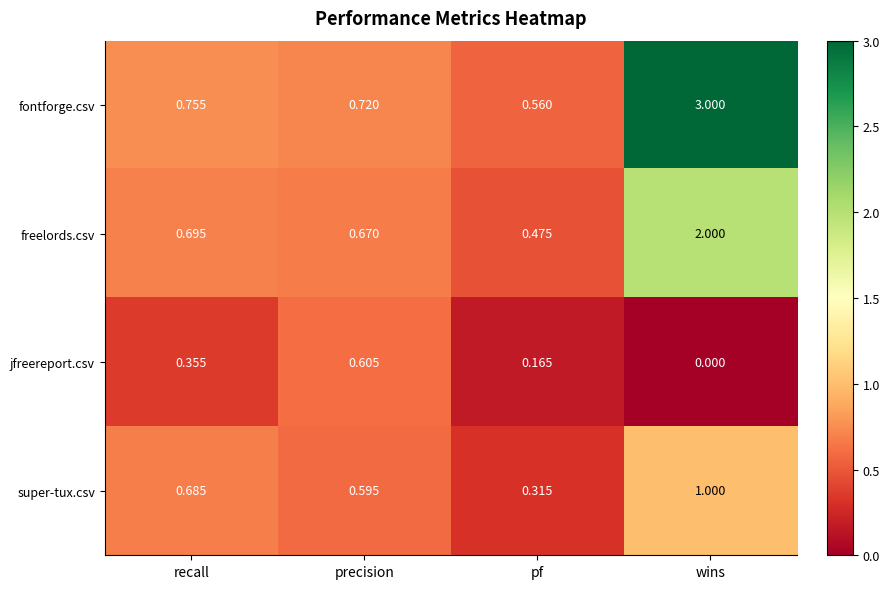

Which series has the largest range (max minus min)?

fontforge.csv